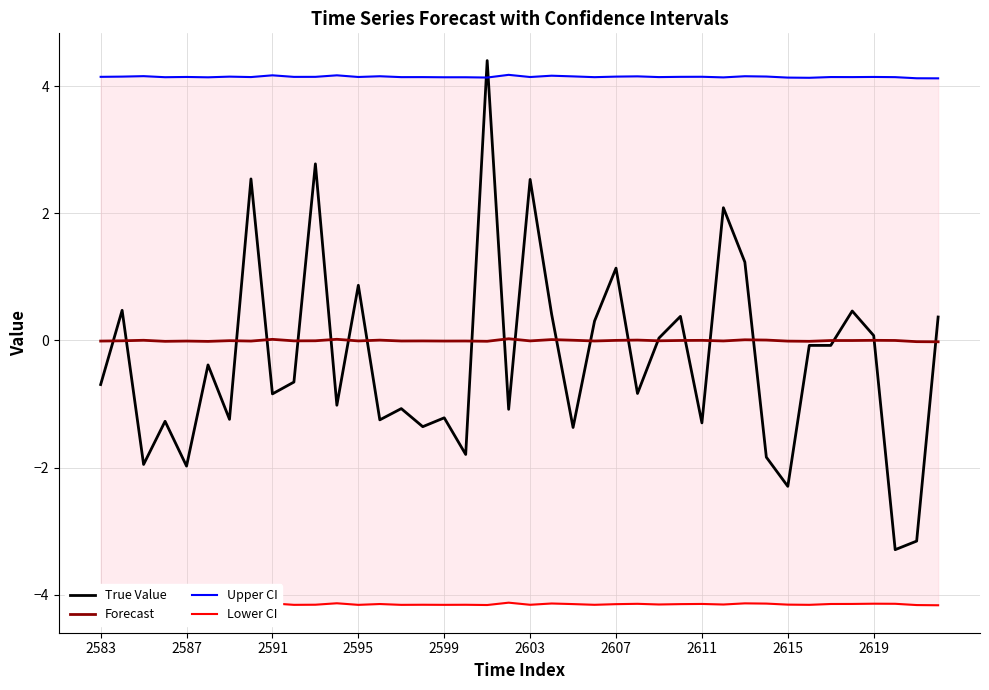

Is the value of True Value at 11 greater than the value of Upper CI at 2607?

No